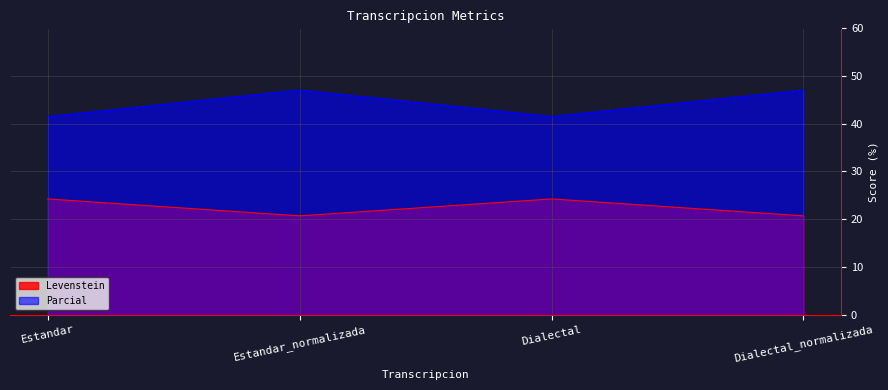

Which series has the largest range (max minus min)?

Parcial